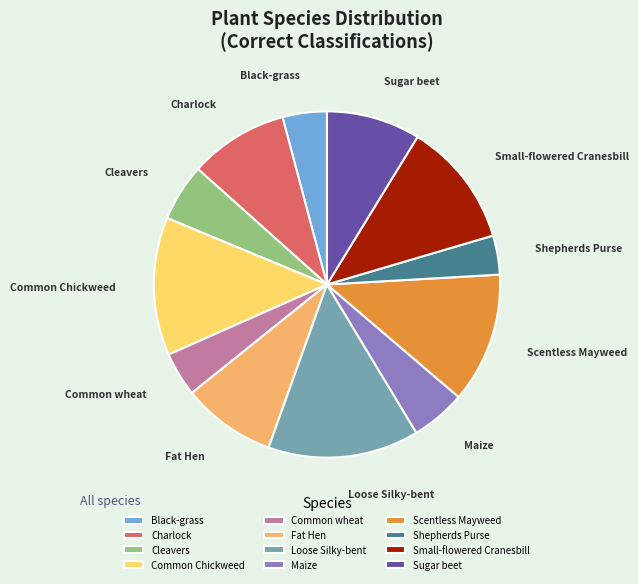

The Common wheat slice represents 4% of the pie. True or false?

True